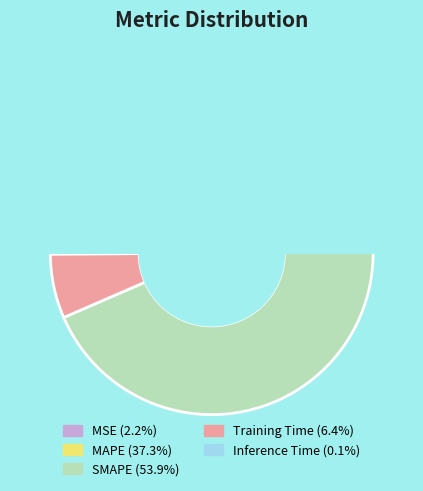

Is it true that MAPE is 27% of the pie?

False